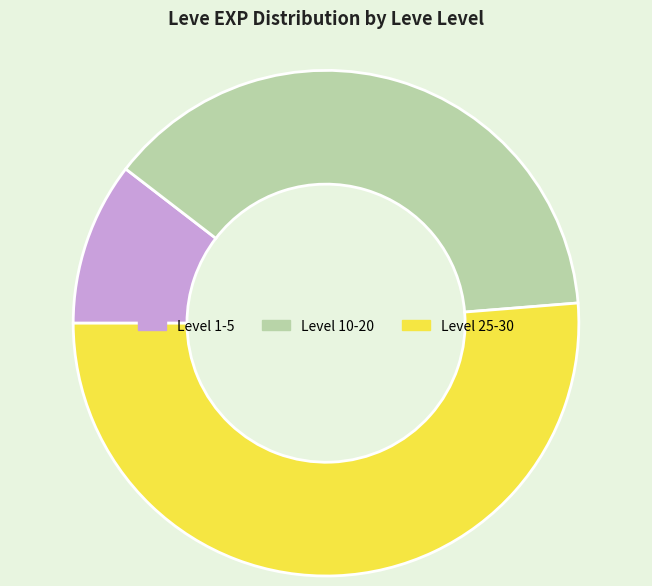

Rank the categories by value from highest to lowest.

Level 25-30, Level 10-20, Level 1-5